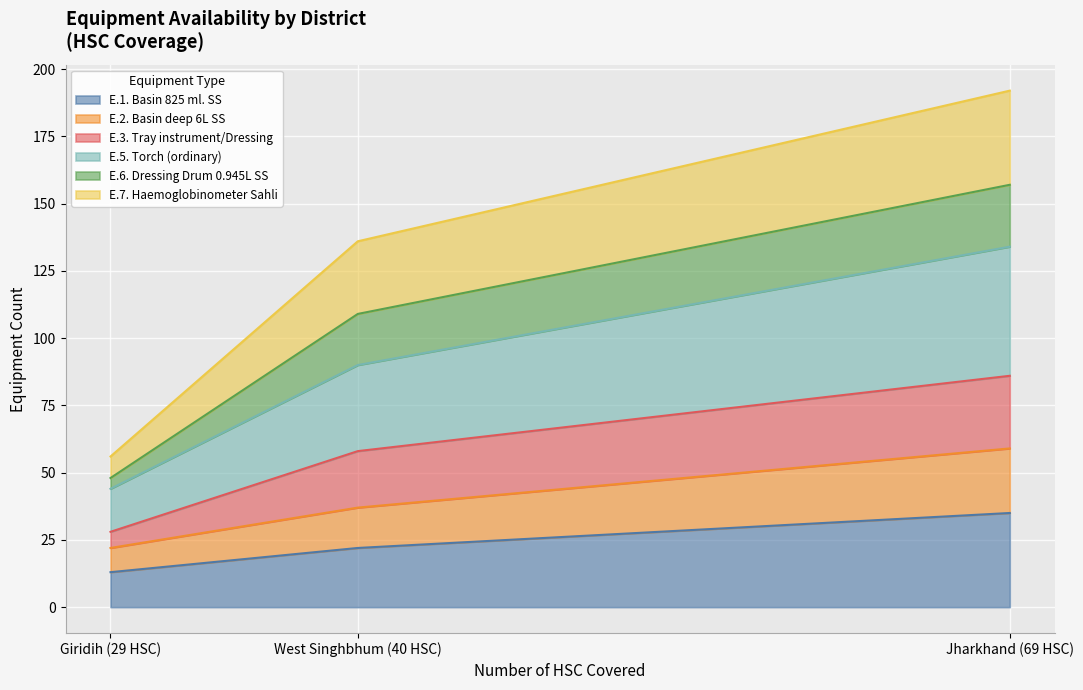

How many values in the E.2. Basin deep 6L SS series are below 37?

1